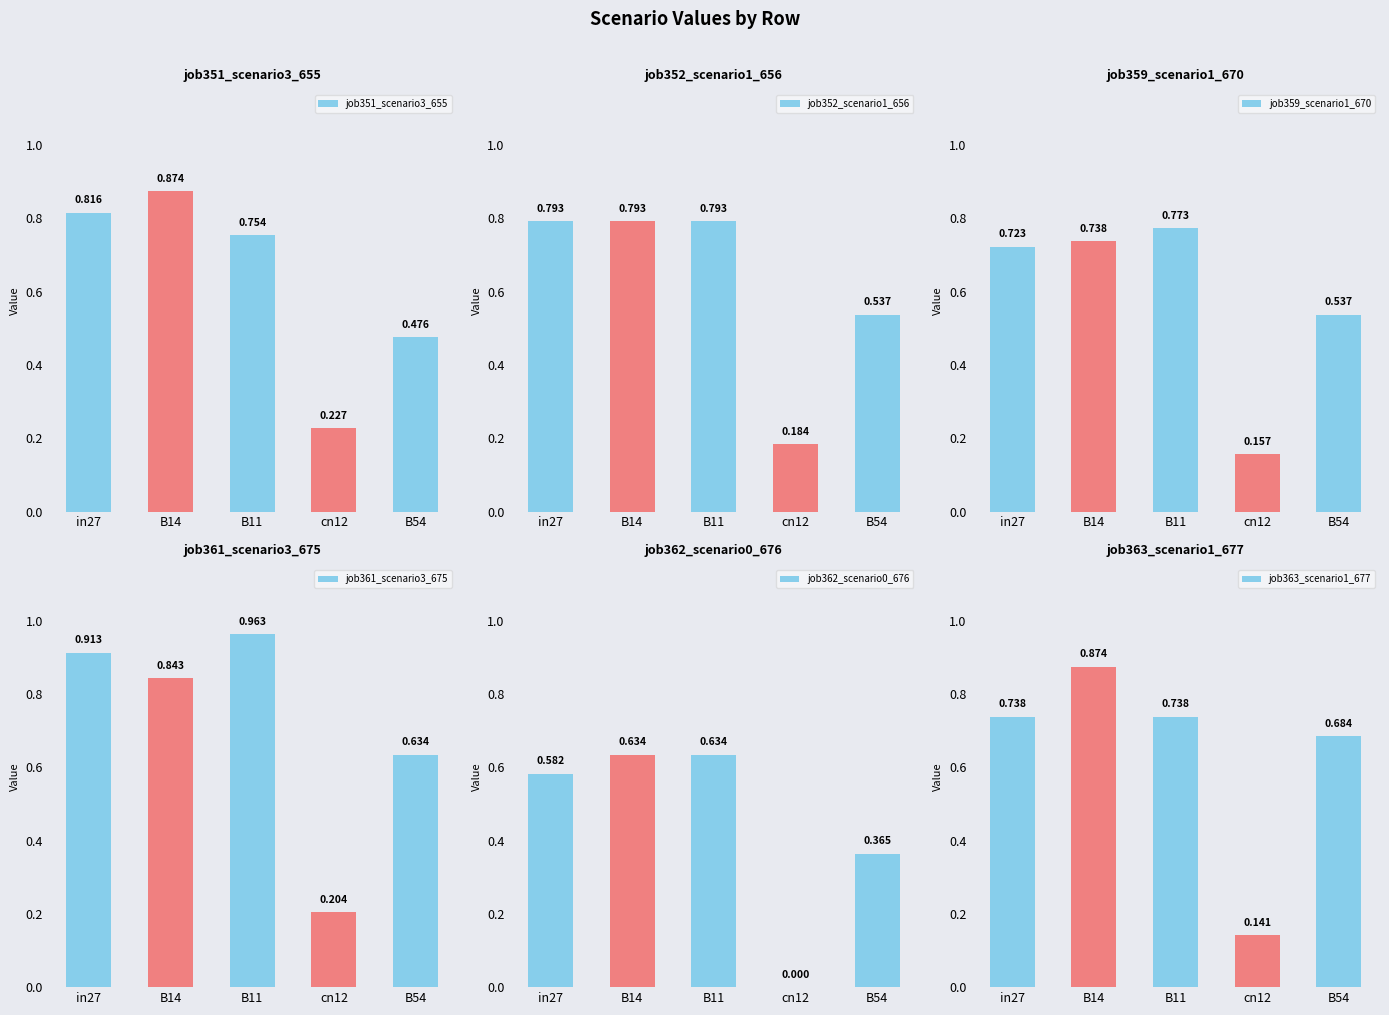

What is the label of the 2nd bar from the left?

B14